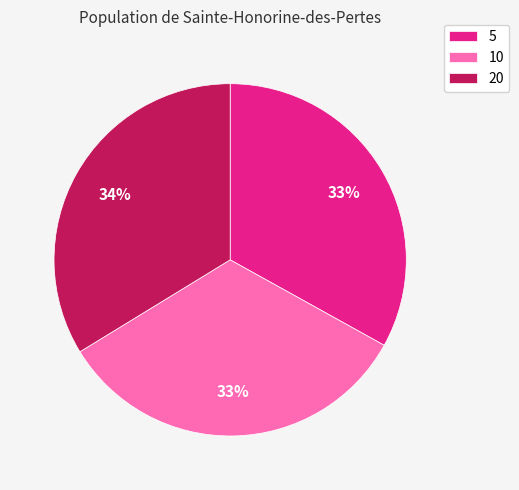

Is the sum of 20 and 10 greater than half?

Yes